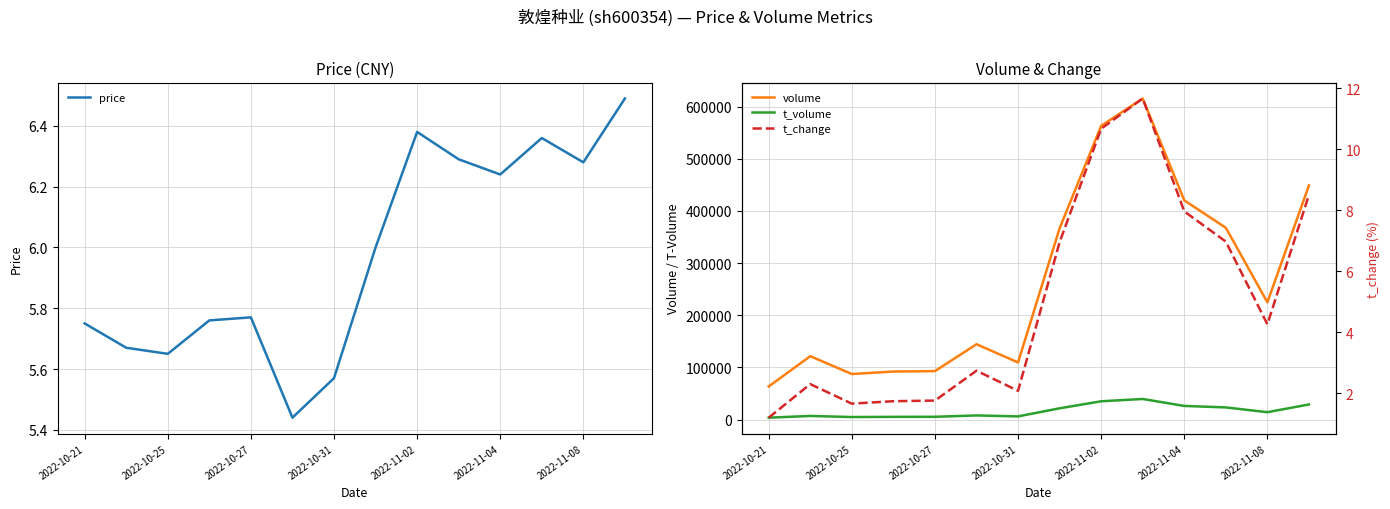

The value of price at 2022-11-04 is 1.9. True or false?

False